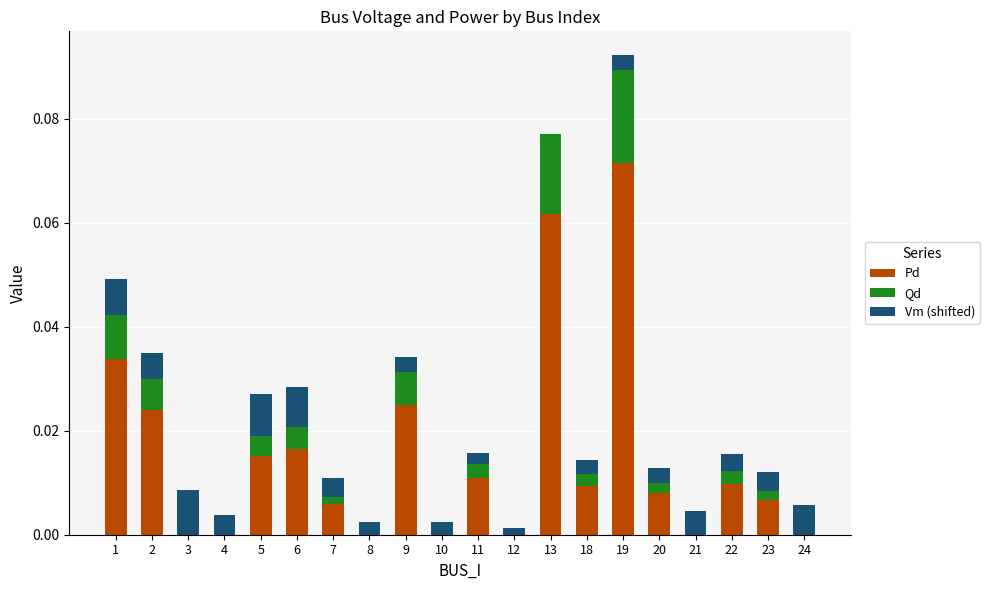

Which category has the highest value in the Pd series?

19